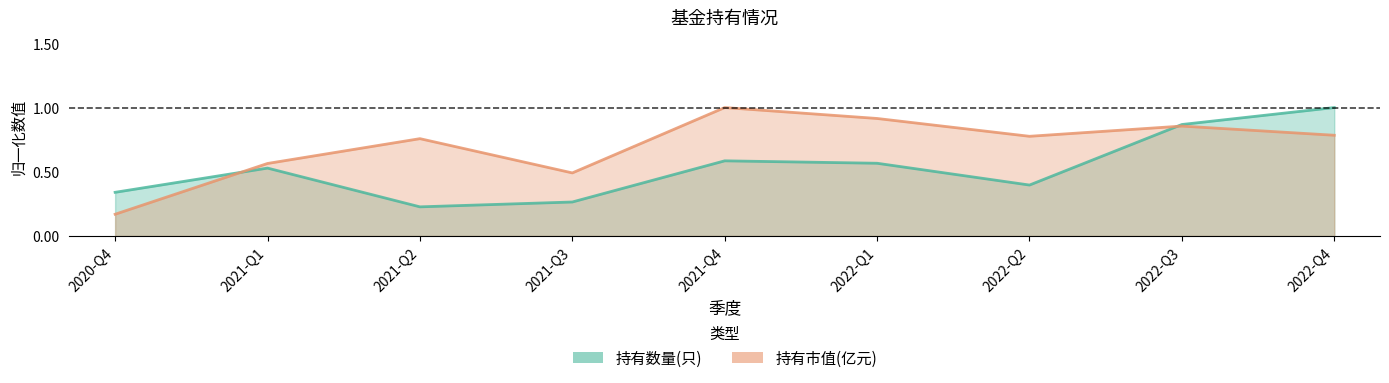

What is the value of the 持有市值(亿元) point at the 1st from the left?

0.2